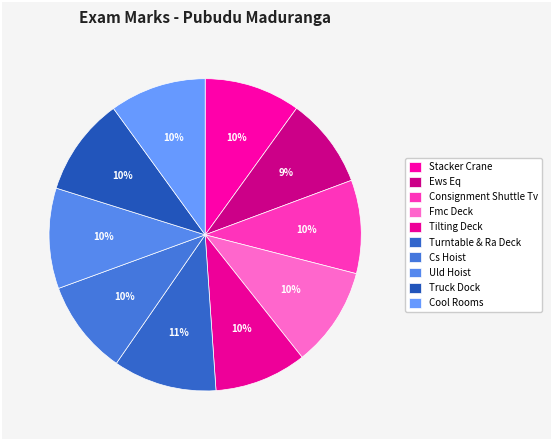

How many segments does this pie chart have?

10